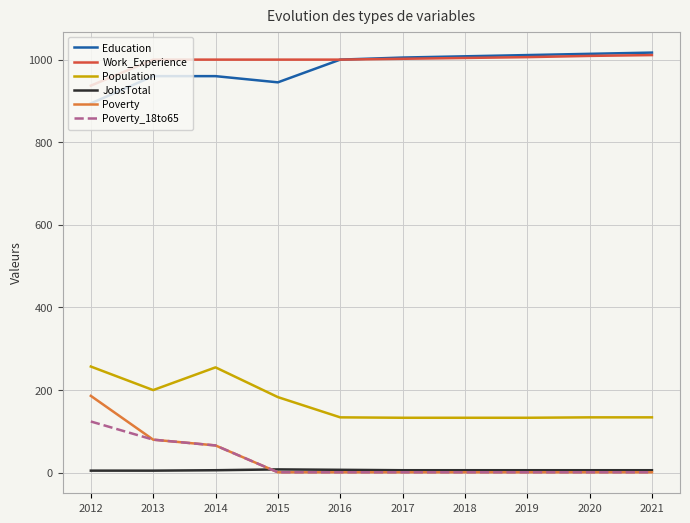

Which series has the widest spread of values?

Poverty